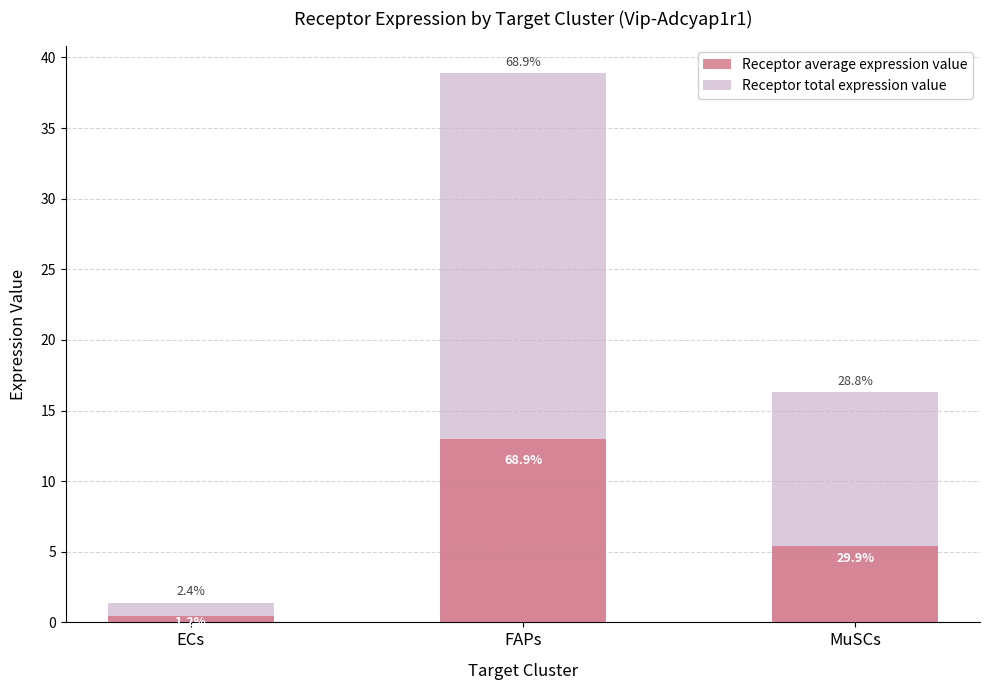

Rank the series by their average value, from highest to lowest.

Receptor total expression value, Receptor average expression value